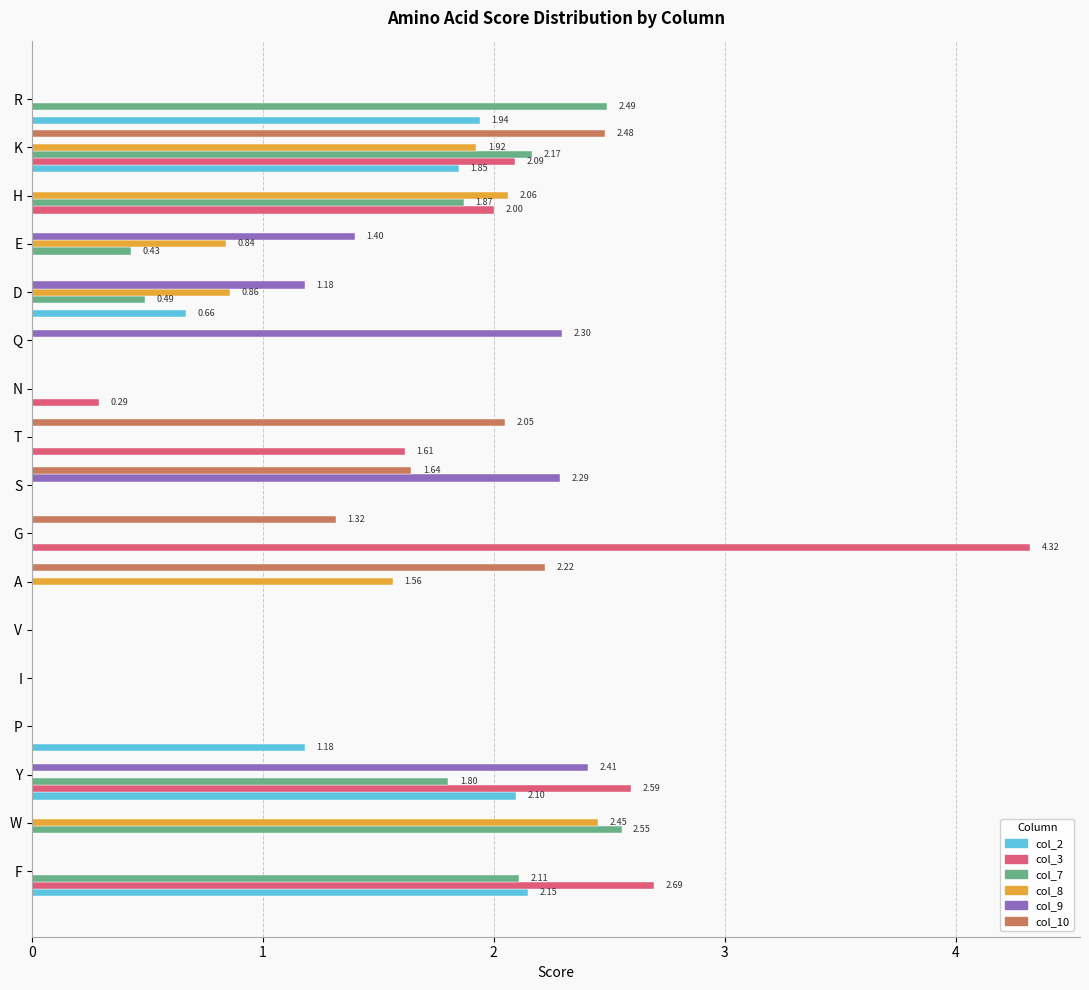

At which category is the sum across all series the highest?

K